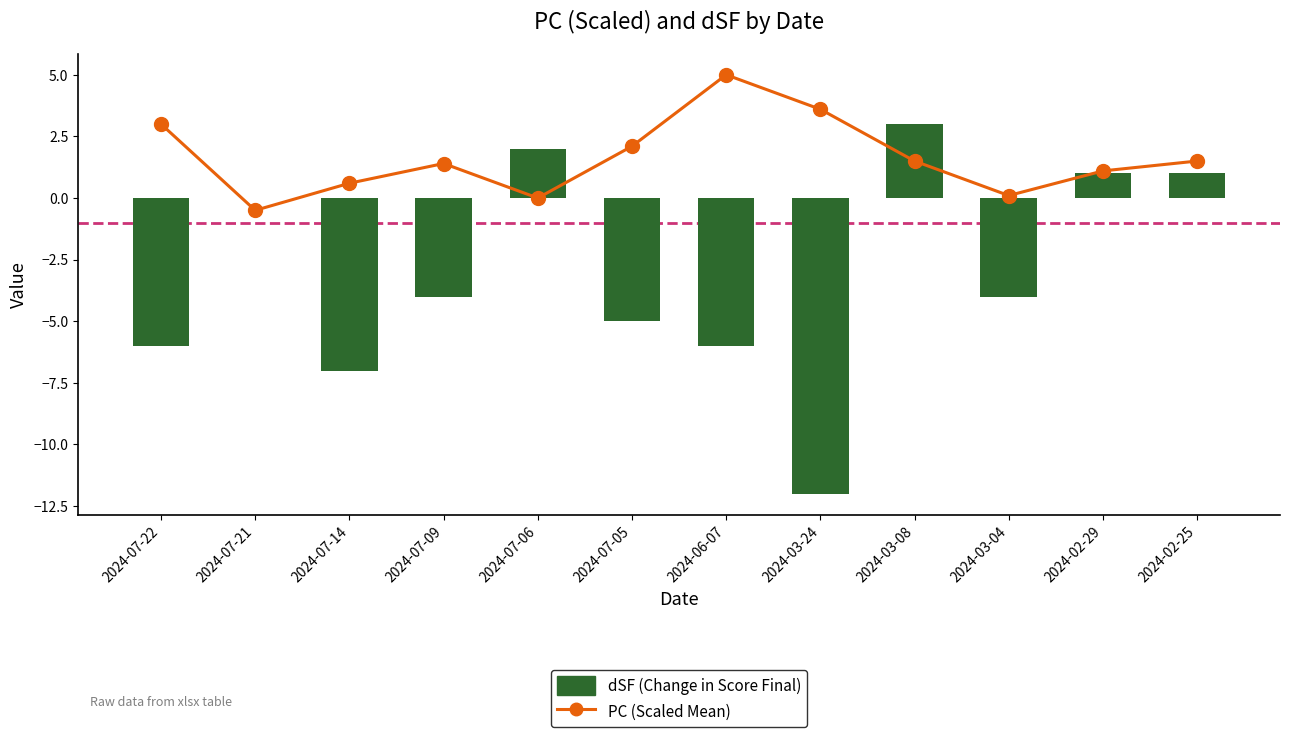

How many series are shown in this chart?

2